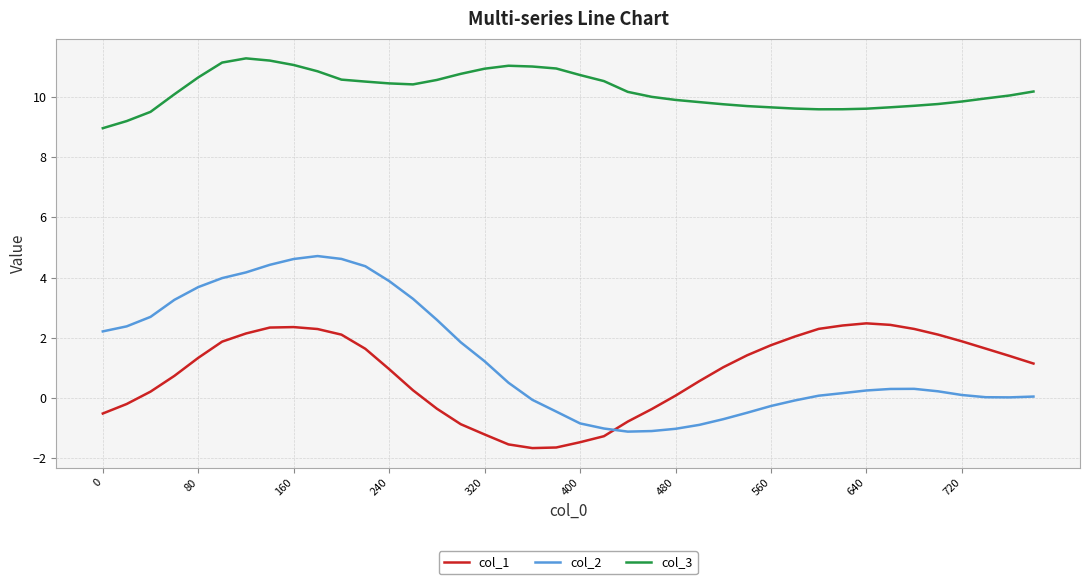

What is the difference between the maximum and minimum values in the col_3 series?

2.3